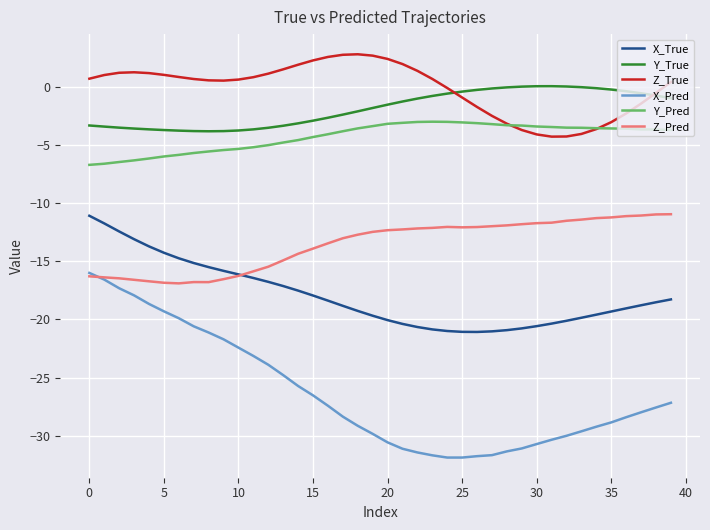

What is the maximum value shown in the chart?

2.8